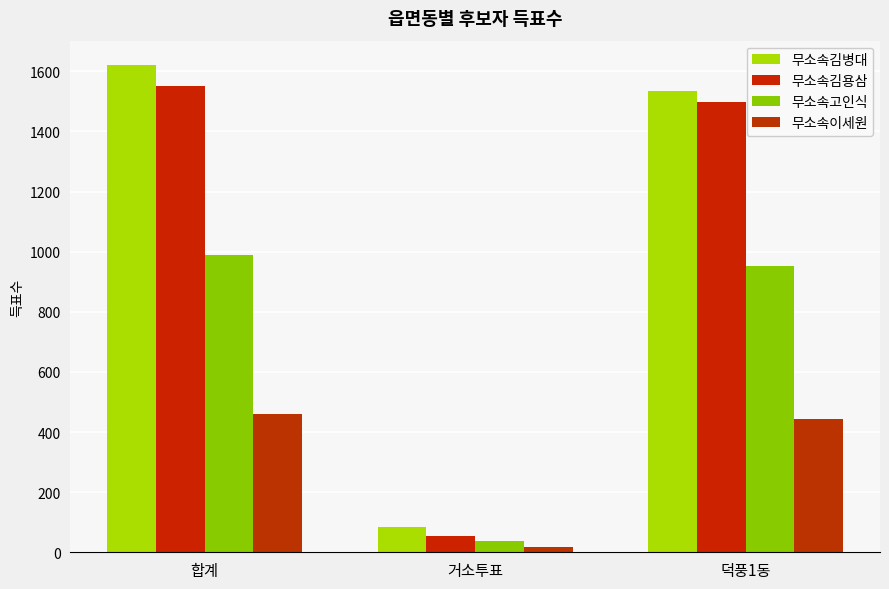

Where does the 무소속고인식 series first go above 952?

합계